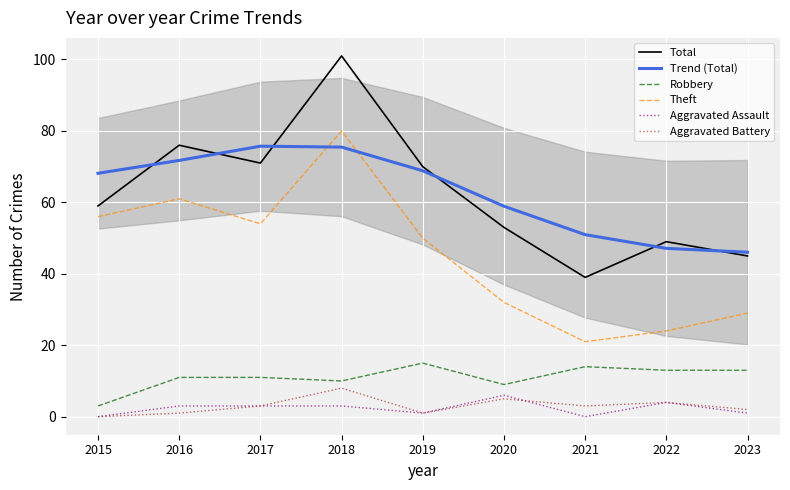

What is the average value of the Total series?

62.6